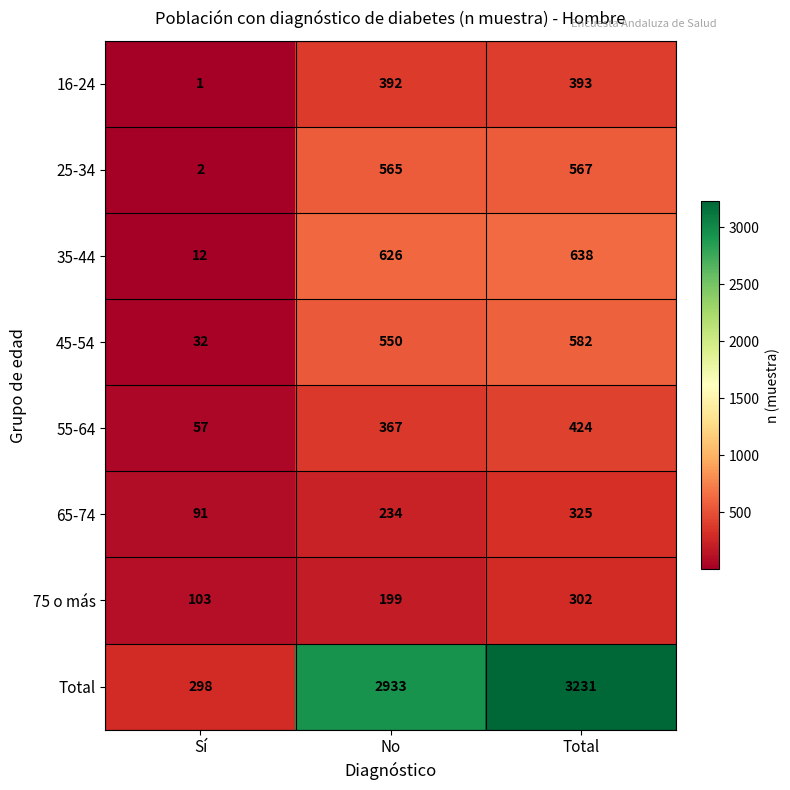

Count the 55-64 values in the range 57 to 424.

3